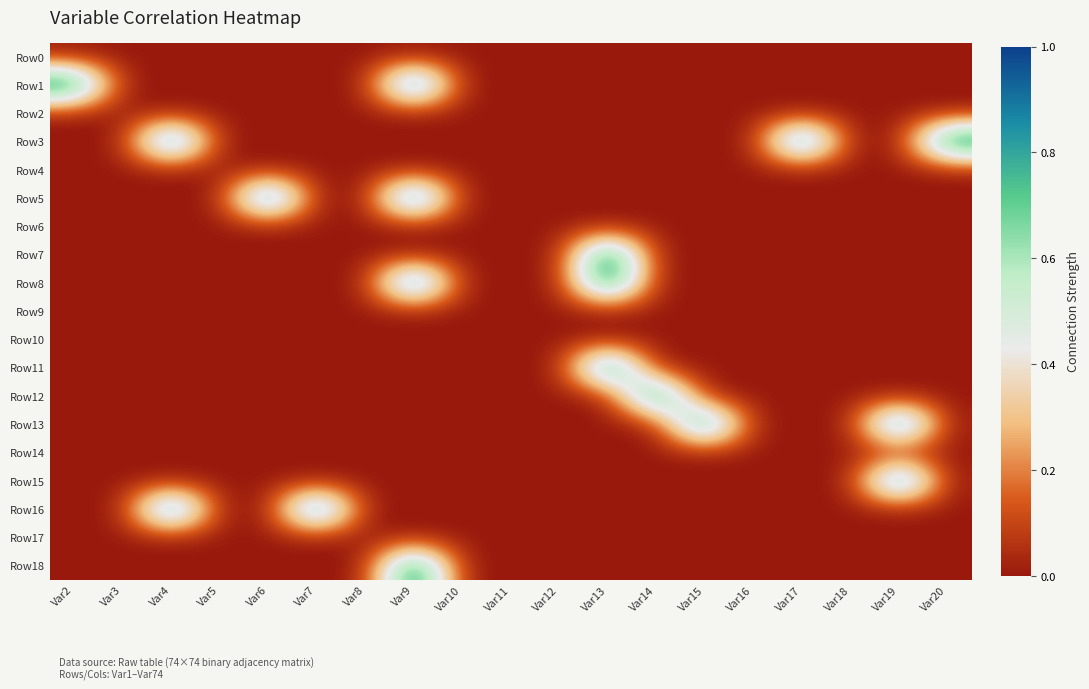

Between Var7 and Var16, which series saw the biggest shift?

Row16